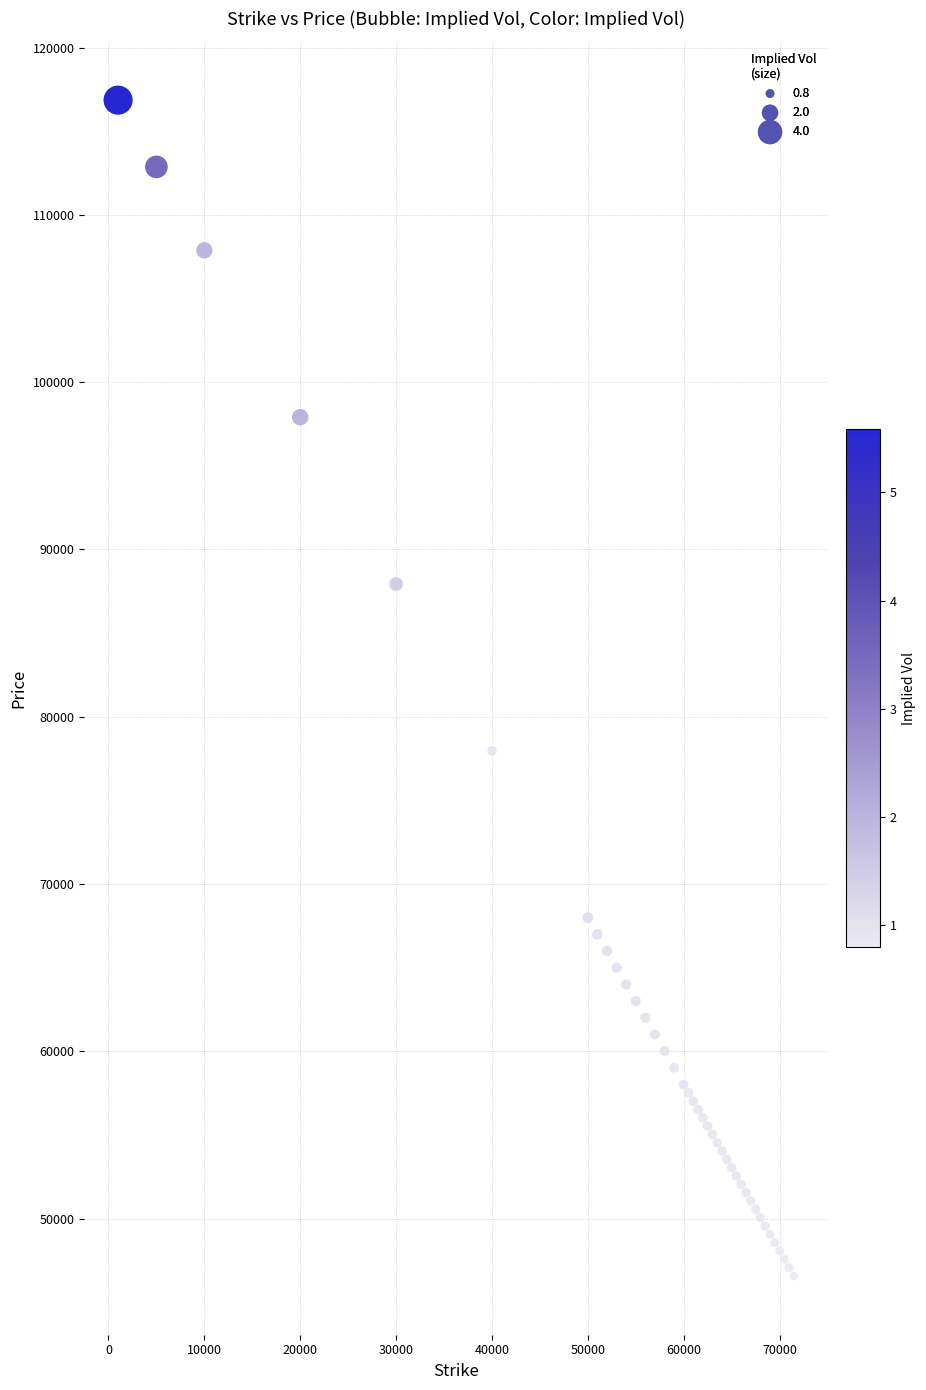

What Y value in the scatter plot is closest to 81715?

77960.5